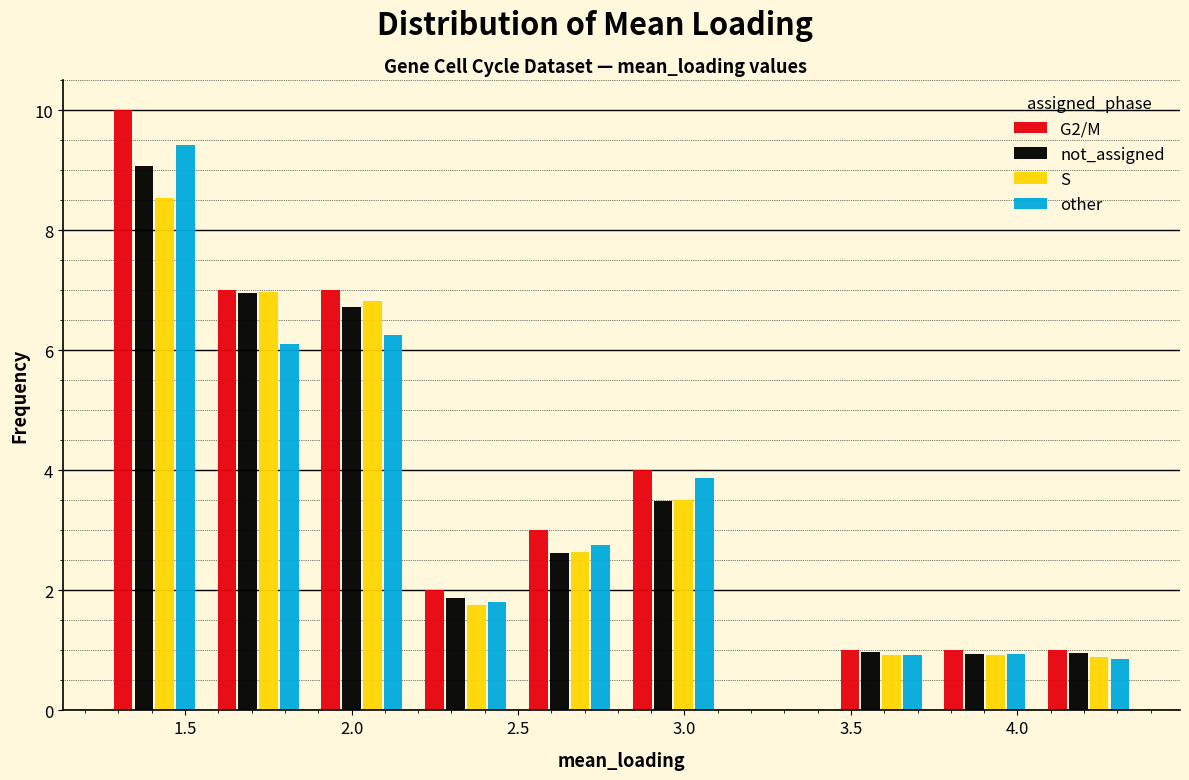

What is the height of the not_assigned bar covering 2.20 to 2.50 on the x-axis? Neither the bar edges nor the heights are printed on the chart, so give them approximately, as read against the axes.

1.8